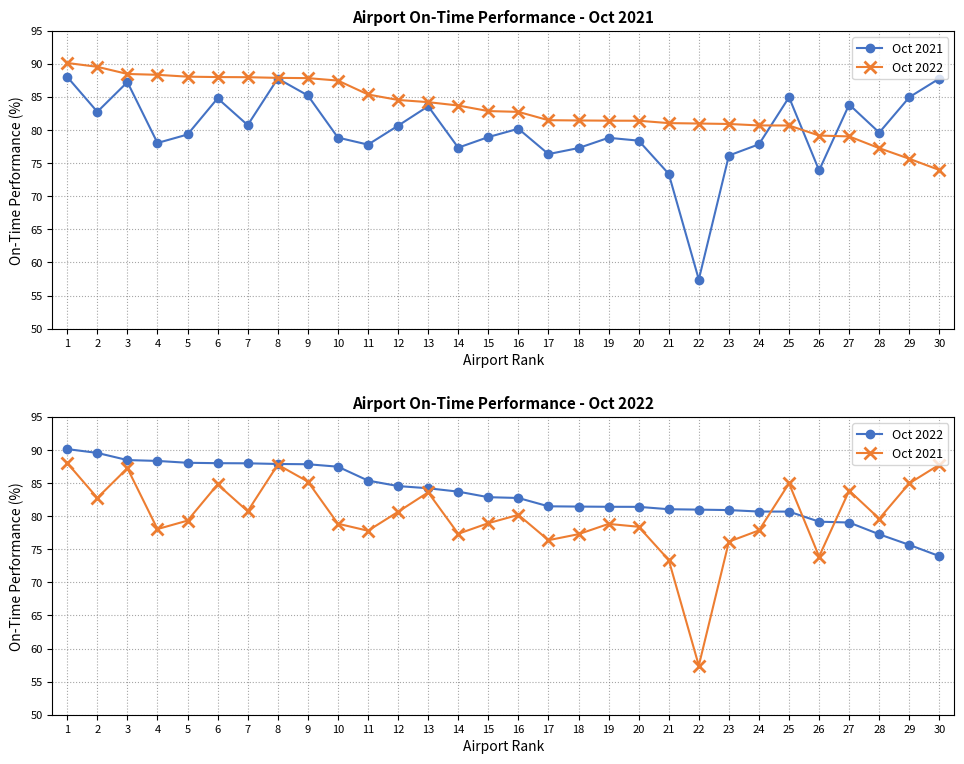

How many times do Oct 2021 and Oct 2022 cross each other?

3